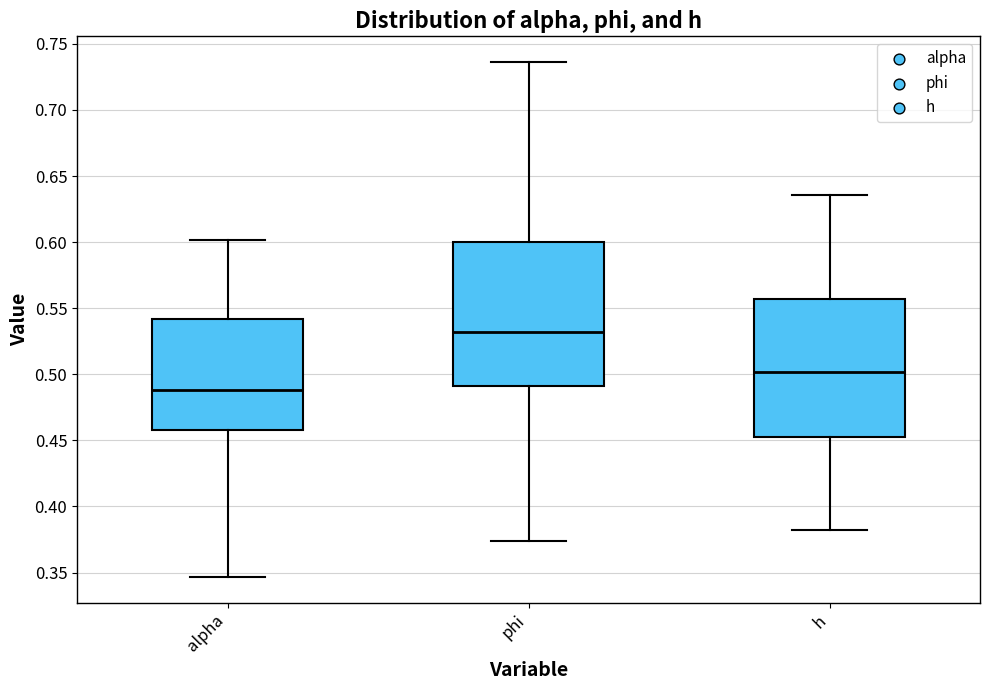

Where does the median line of the box for alpha sit on the y-axis? The values are not printed on the chart, so give them approximately, as read against the axis.

0.490